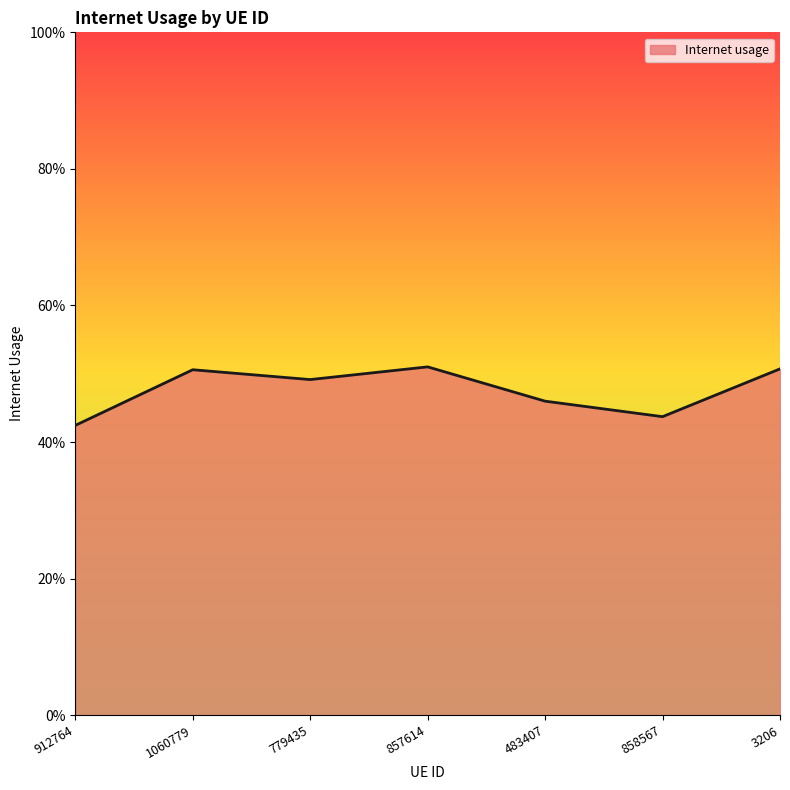

How many interior local valleys (lower than both neighbors) does the data have?

2